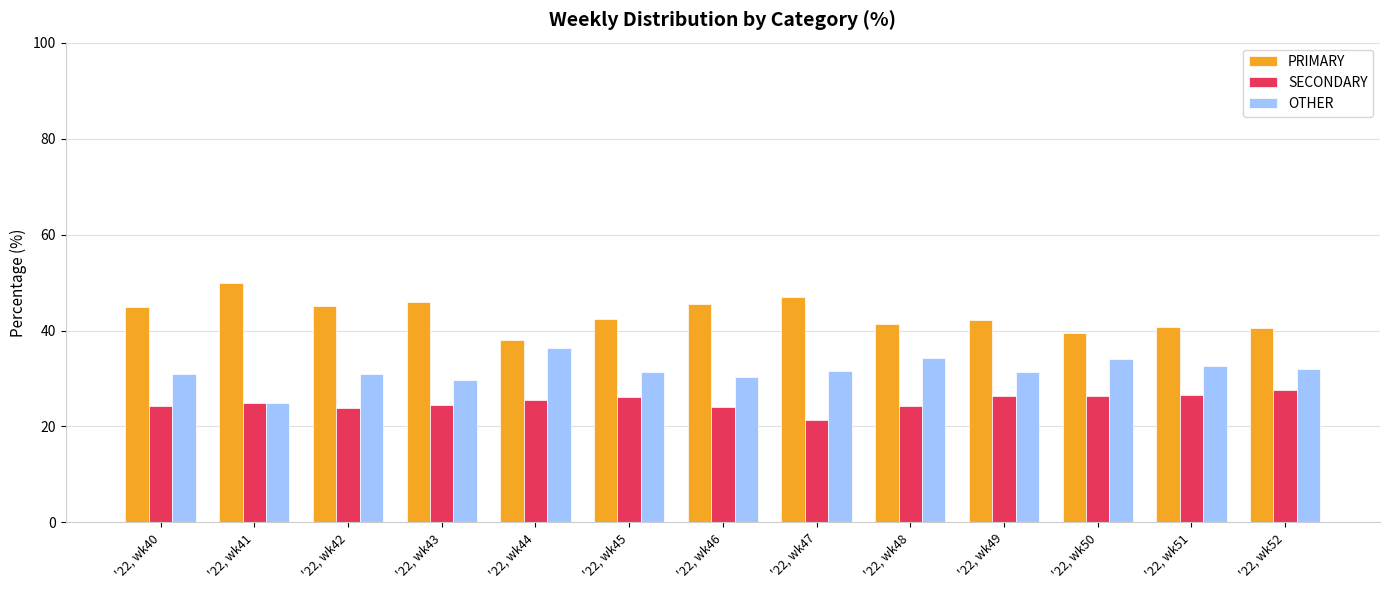

What is the difference between the highest and lowest values at '22, wk51?

14.3